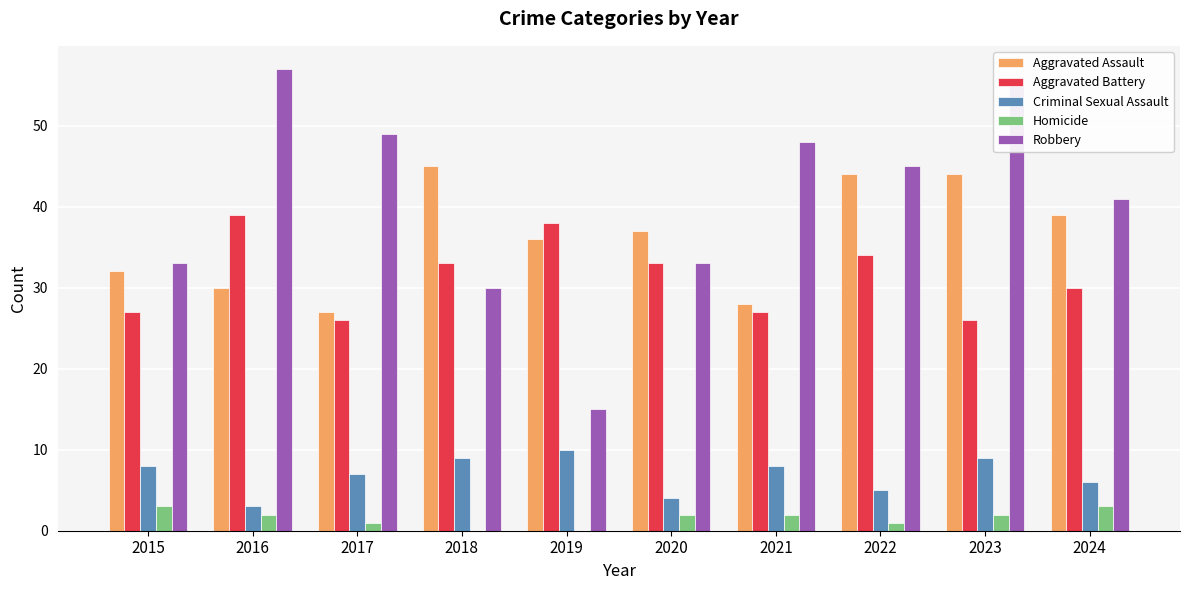

What is the sum of the Criminal Sexual Assault values at 2018 and 2016?

12